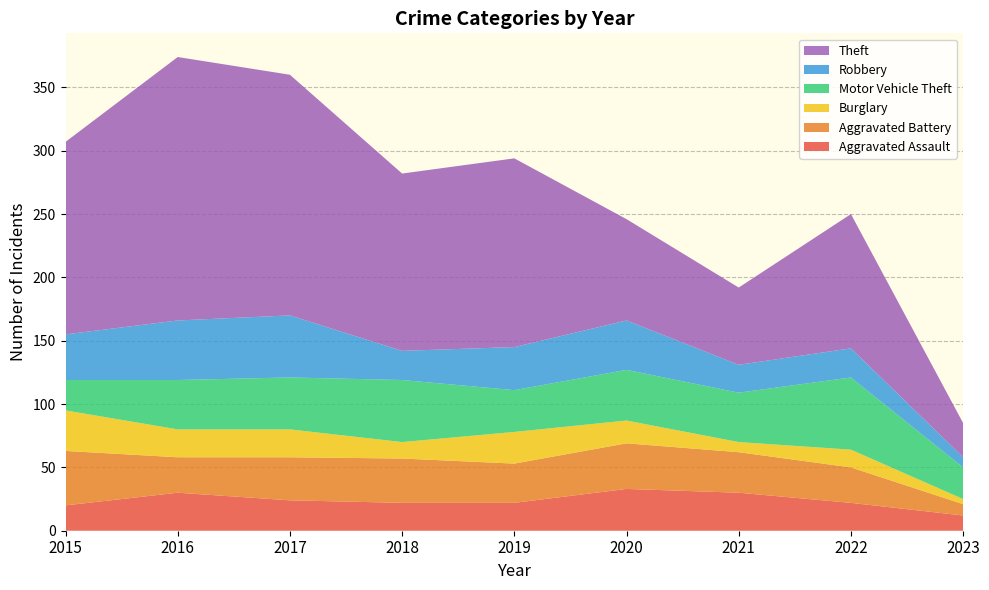

Reading left to right, what are all the values shown in this chart?

Aggravated Assault: 20	30	24	22	22	33	30	22	12
Aggravated Battery: 43	28	34	35	31	36	32	28	9
Burglary: 32	22	22	13	25	18	8	14	4
Motor Vehicle Theft: 24	39	41	49	33	40	39	57	25
Robbery: 36	47	49	23	34	39	22	23	8
Theft: 152	208	190	140	149	80	61	106	27